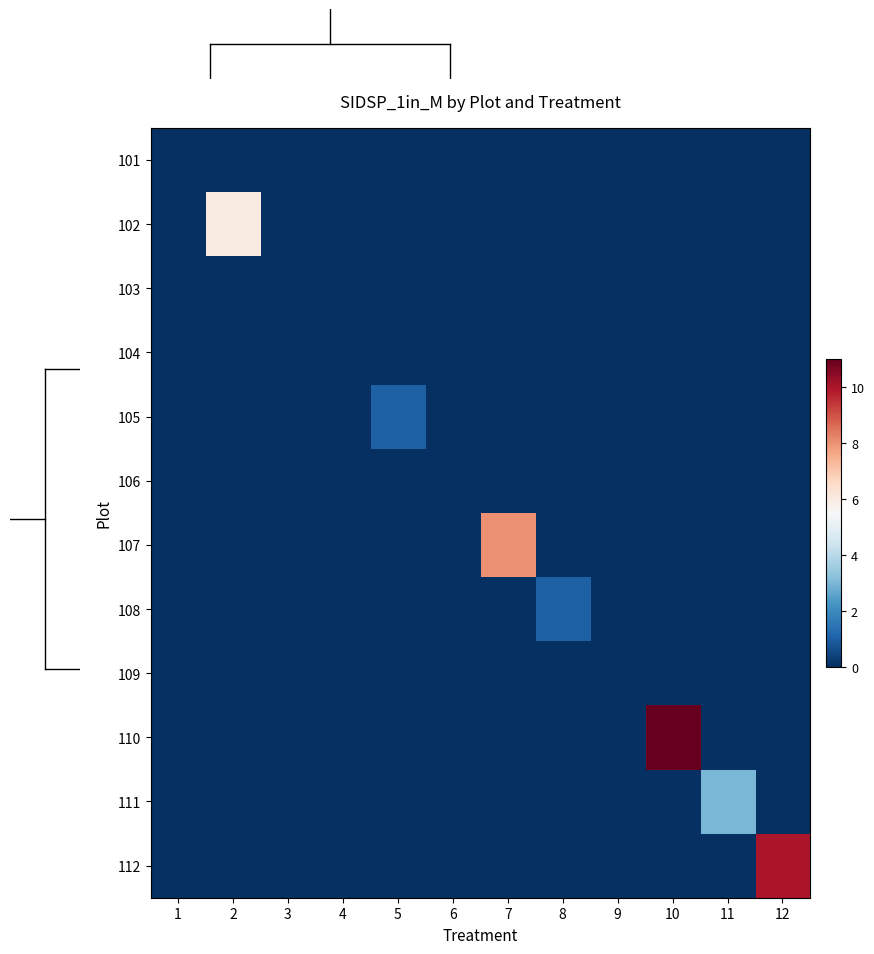

Reading left to right, list all the values displayed in this chart.

101: 1=0	2=0	3=0	4=0	5=0	6=0	7=0	8=0	9=0	10=0	11=0	12=0
102: 1=0	2=6	3=0	4=0	5=0	6=0	7=0	8=0	9=0	10=0	11=0	12=0
103: 1=0	2=0	3=0	4=0	5=0	6=0	7=0	8=0	9=0	10=0	11=0	12=0
104: 1=0	2=0	3=0	4=0	5=0	6=0	7=0	8=0	9=0	10=0	11=0	12=0
105: 1=0	2=0	3=0	4=0	5=1	6=0	7=0	8=0	9=0	10=0	11=0	12=0
106: 1=0	2=0	3=0	4=0	5=0	6=0	7=0	8=0	9=0	10=0	11=0	12=0
107: 1=0	2=0	3=0	4=0	5=0	6=0	7=8	8=0	9=0	10=0	11=0	12=0
108: 1=0	2=0	3=0	4=0	5=0	6=0	7=0	8=1	9=0	10=0	11=0	12=0
109: 1=0	2=0	3=0	4=0	5=0	6=0	7=0	8=0	9=0	10=0	11=0	12=0
110: 1=0	2=0	3=0	4=0	5=0	6=0	7=0	8=0	9=0	10=11	11=0	12=0
111: 1=0	2=0	3=0	4=0	5=0	6=0	7=0	8=0	9=0	10=0	11=3	12=0
112: 1=0	2=0	3=0	4=0	5=0	6=0	7=0	8=0	9=0	10=0	11=0	12=10